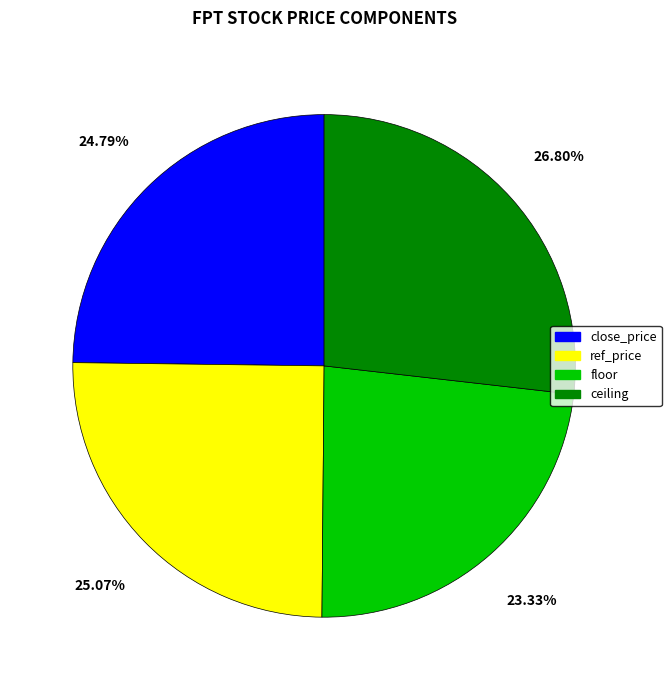

Which slice is the smallest?

floor